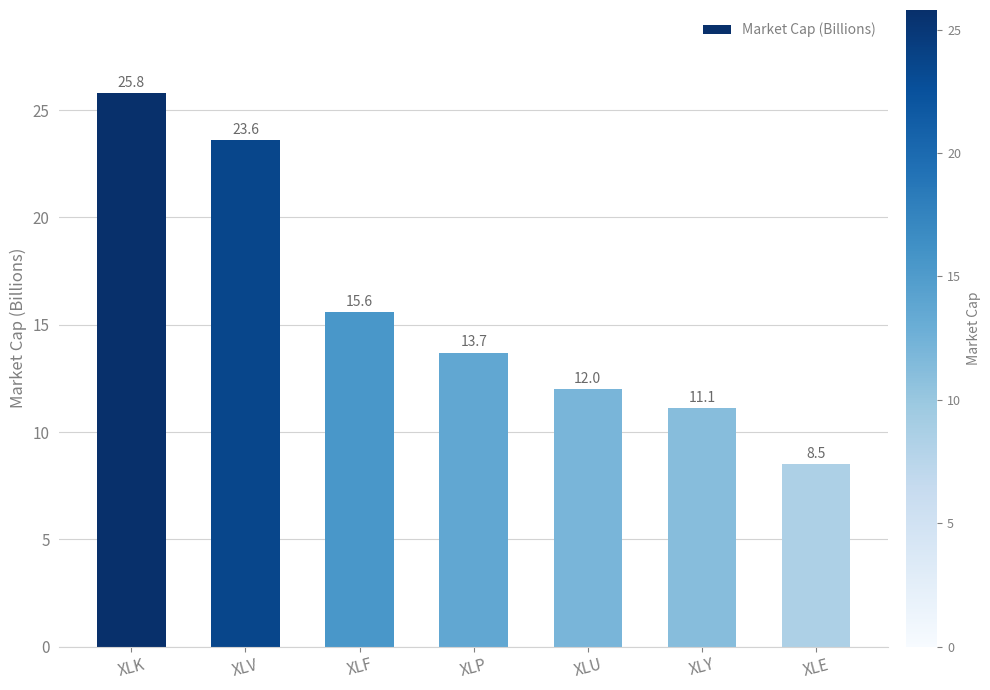

What is the sum of all values?

110.3